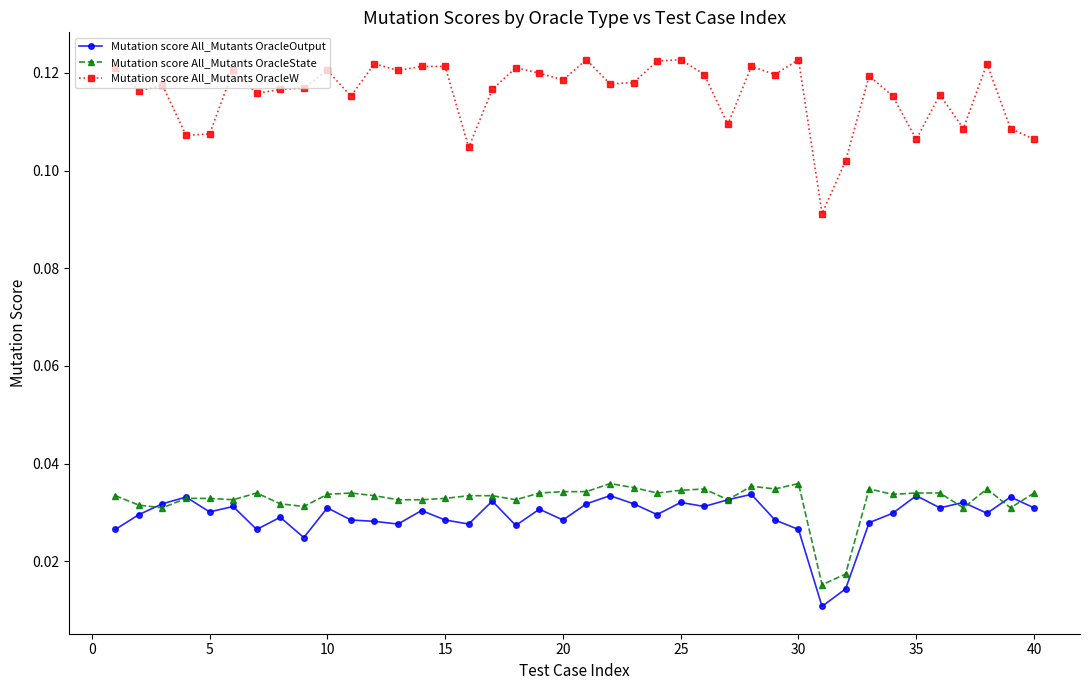

True or false: Mutation score All_Mutants OracleW has more than 1 interior local peaks.

True